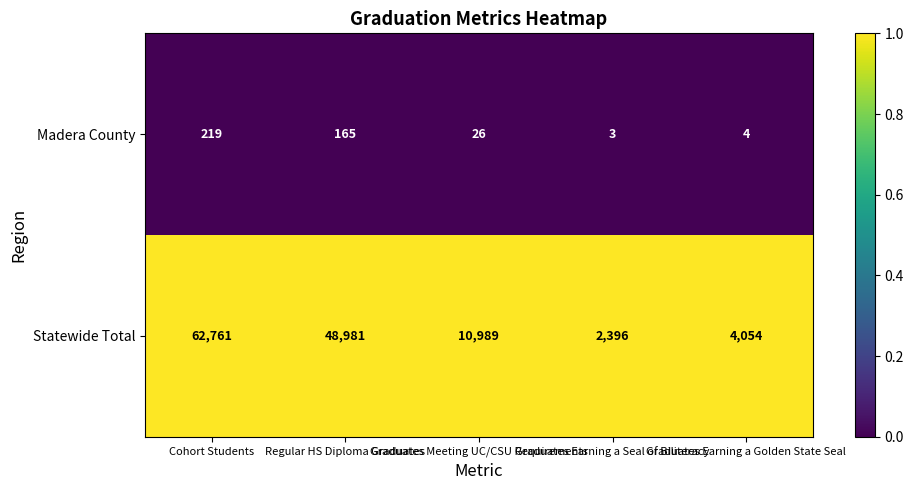

At which category is the sum across all series the highest?

Cohort Students